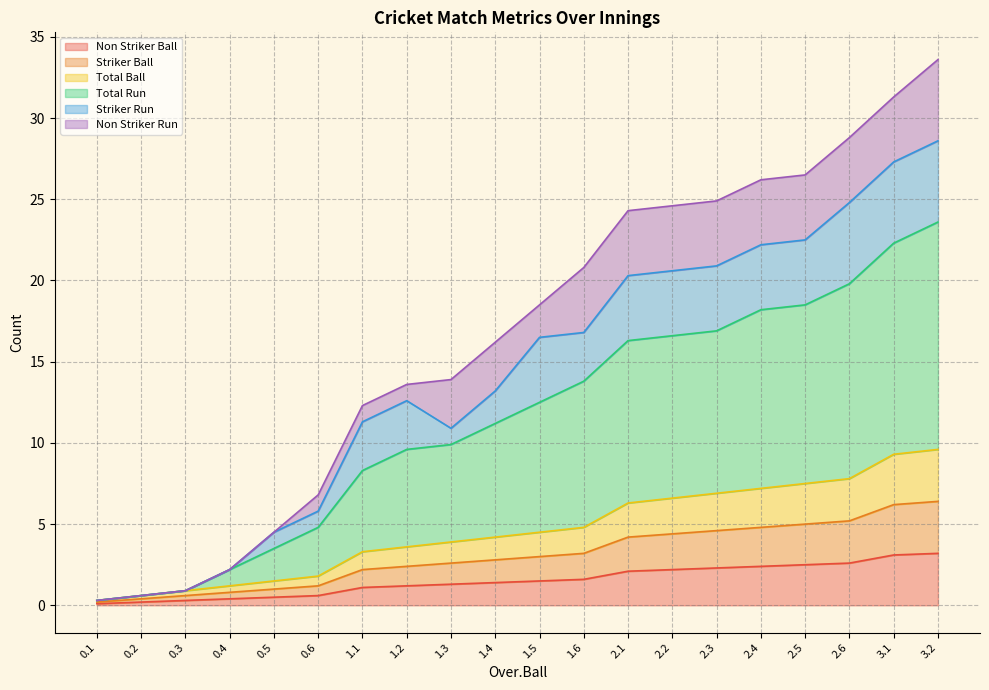

Between 2.2 and 3.1, which series saw the biggest shift?

Total Run